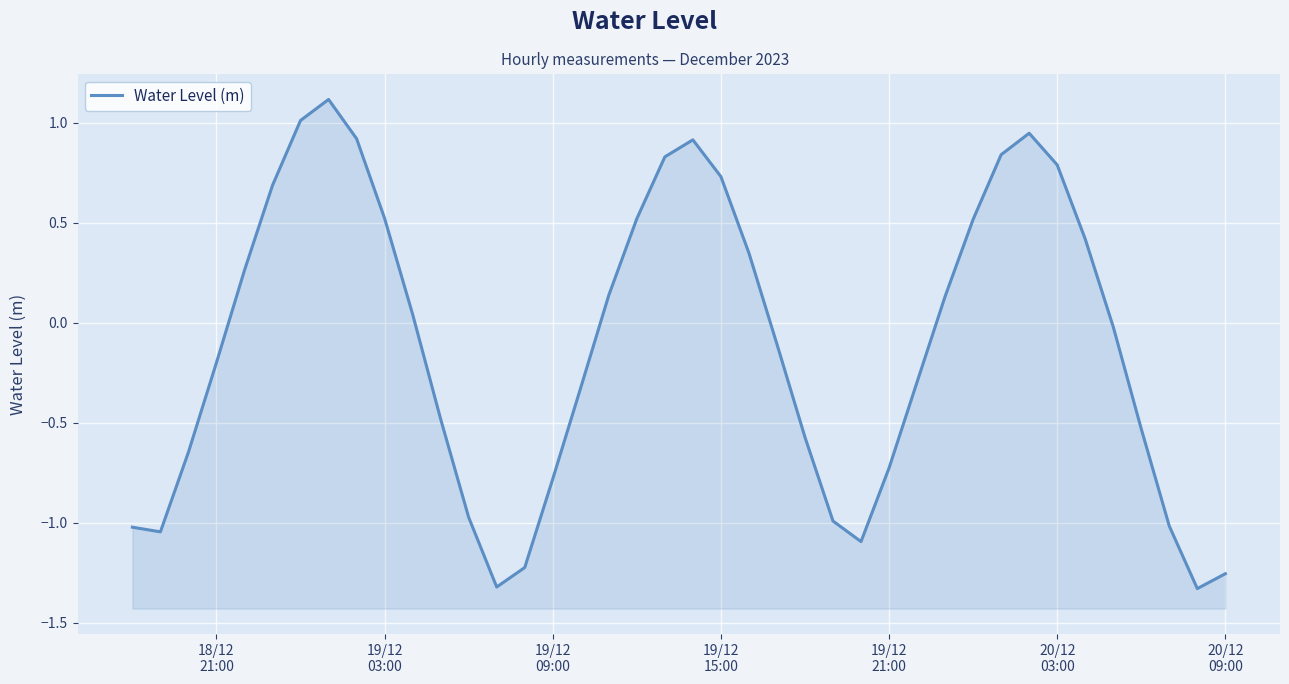

What is the minimum value shown in the chart?

-1.3